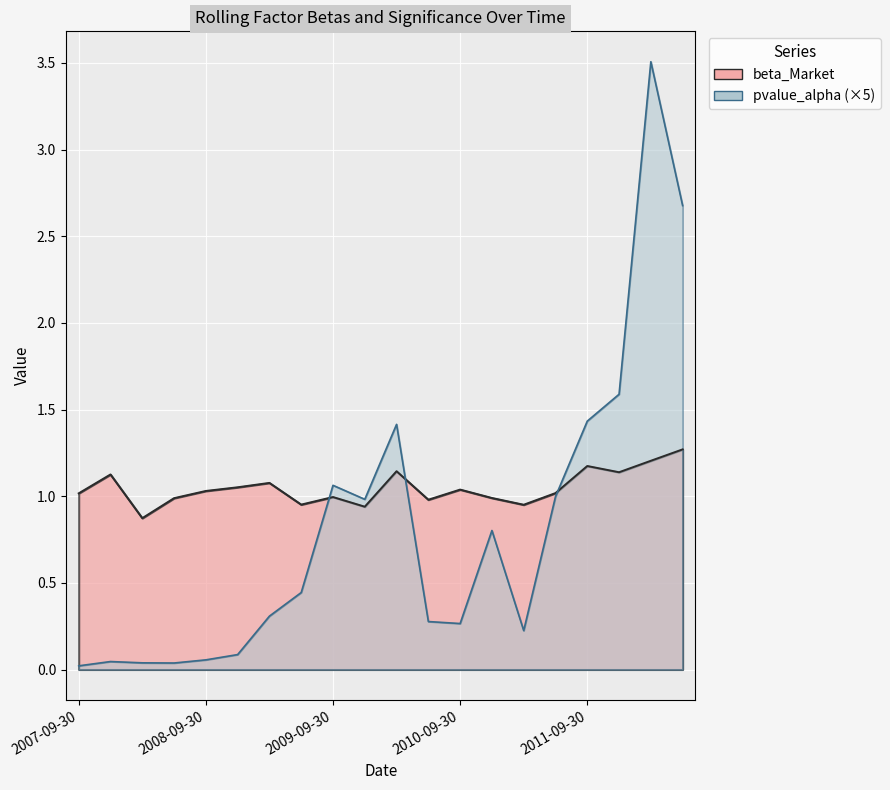

Where is pvalue_alpha nearest to the value 1?

2011-06-30